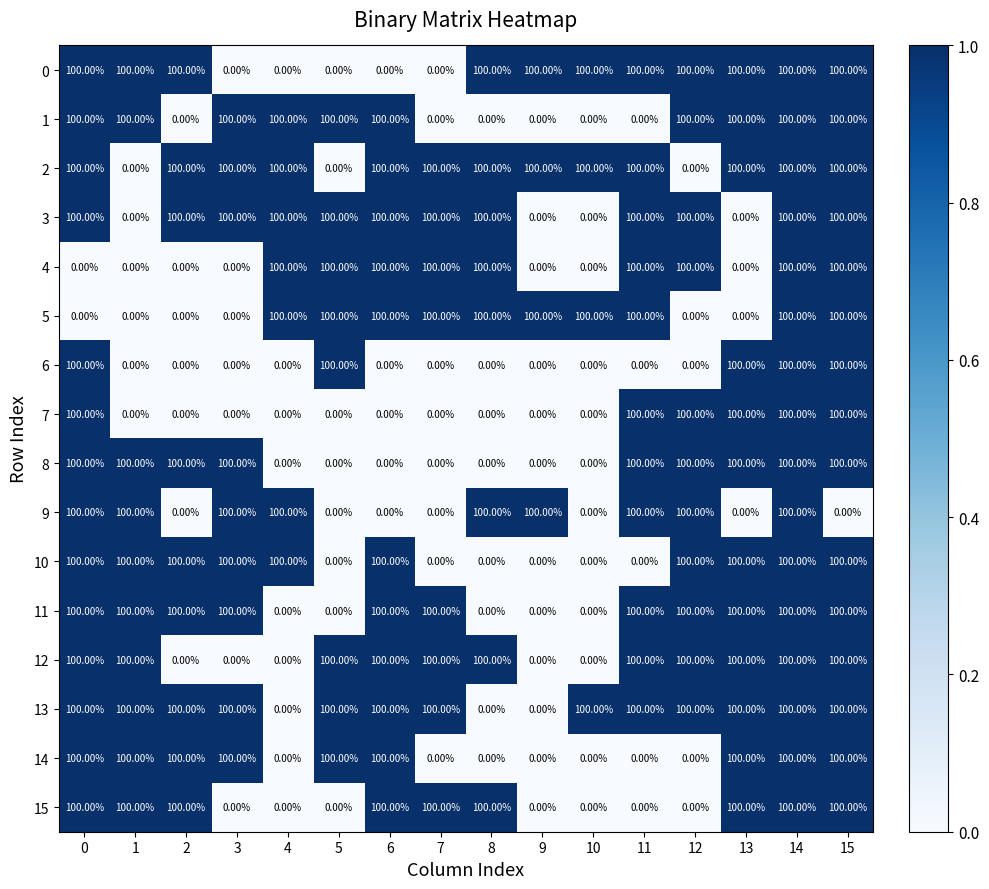

What is the difference between the highest and lowest values at 5?

100